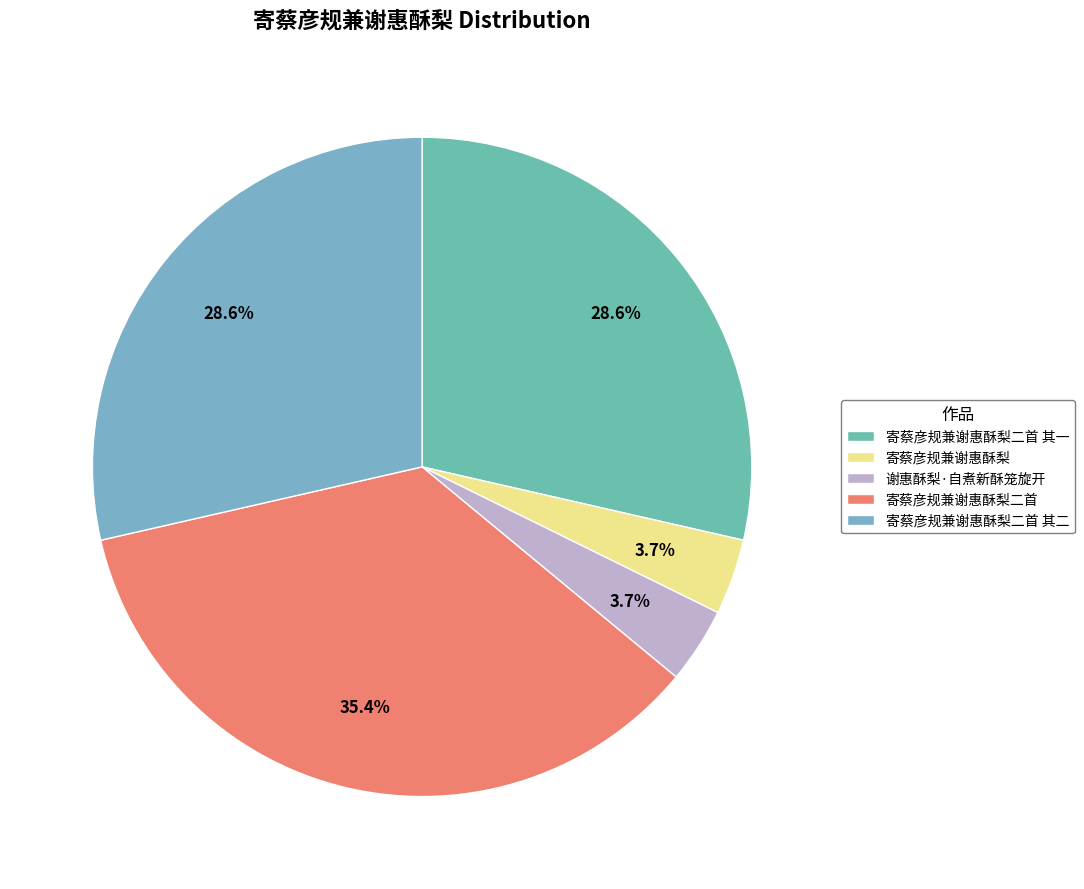

Approximately how many times larger is the value at 寄蔡彦规兼谢惠酥梨二首 compared to 寄蔡彦规兼谢惠酥梨二首 其一?

1.2